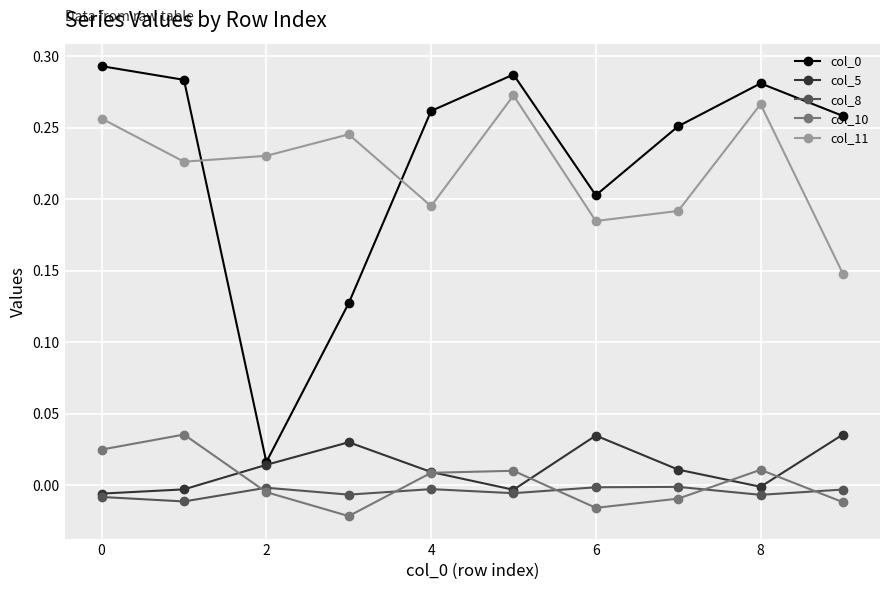

True or false: col_11 has more than 0 points higher than both neighbors.

True